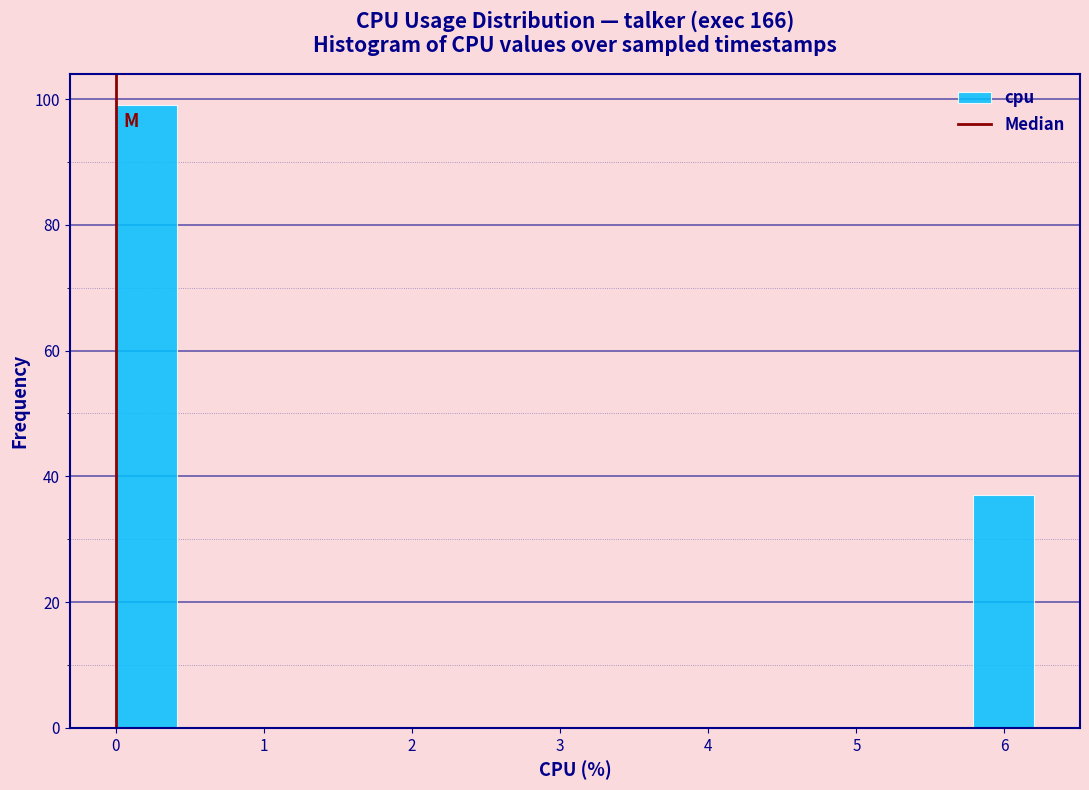

What is the height of the bar covering 0.0 to 0.4 on the x-axis? Neither the bar edges nor the heights are printed on the chart, so give them approximately, as read against the axes.

100